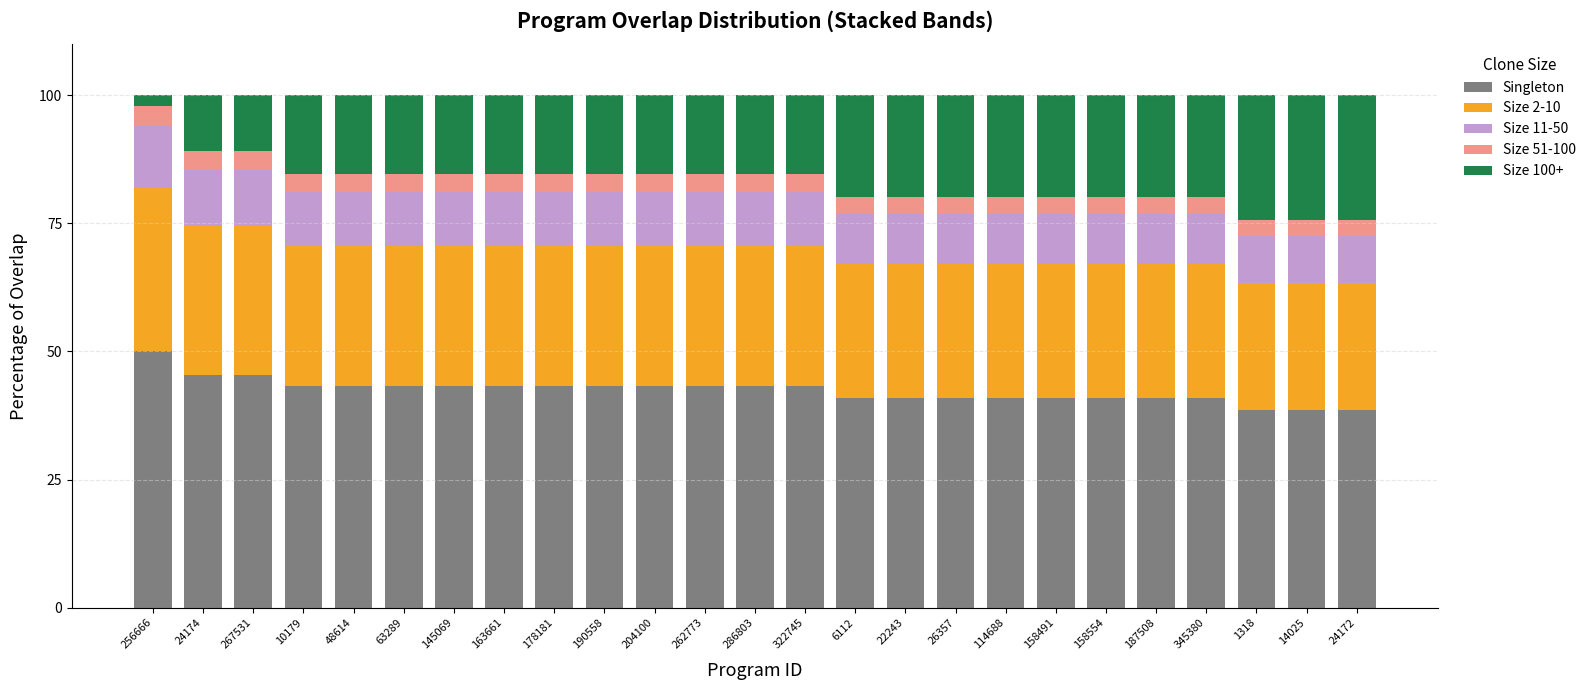

The Singleton series shows 9.7 at 178181. True or false?

False